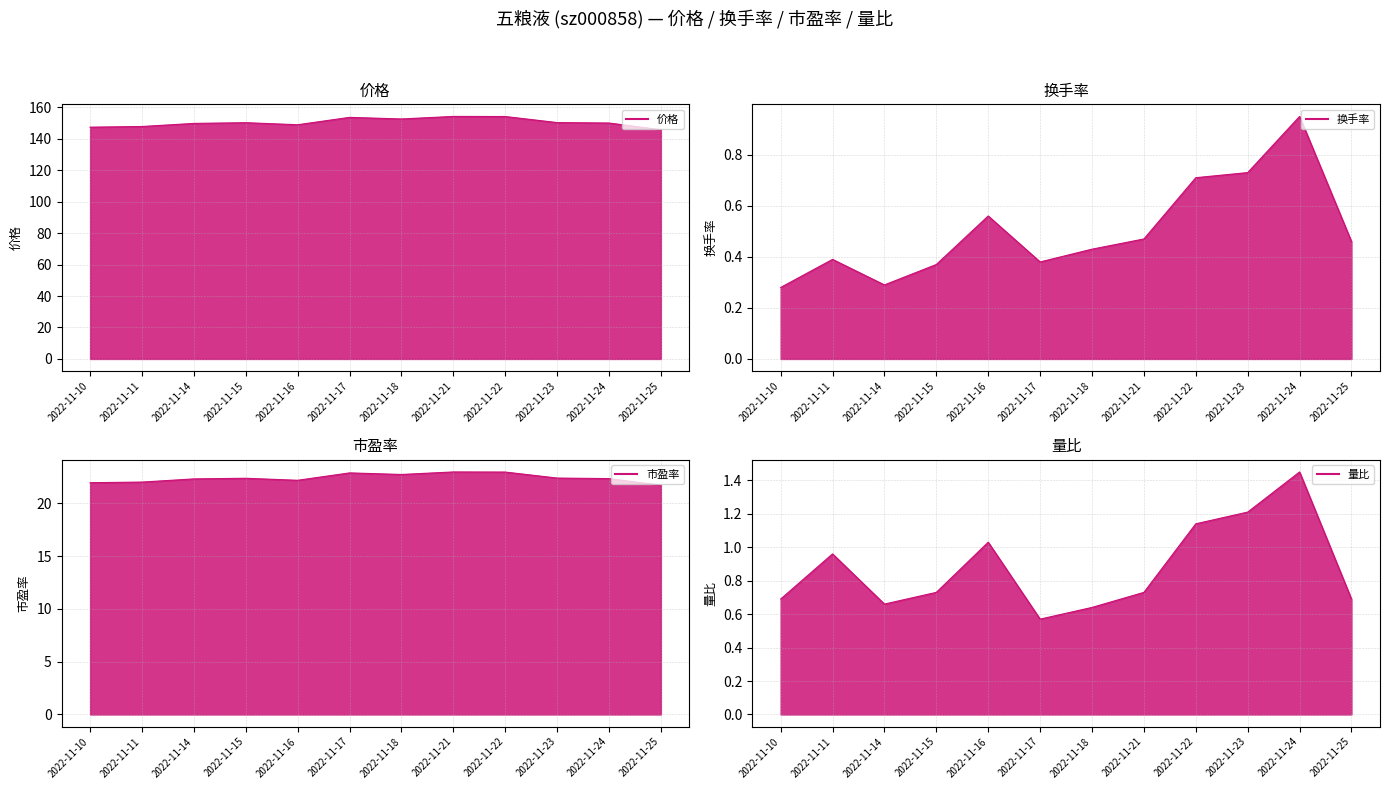

What is the average value of the 市盈率 series?

22.4